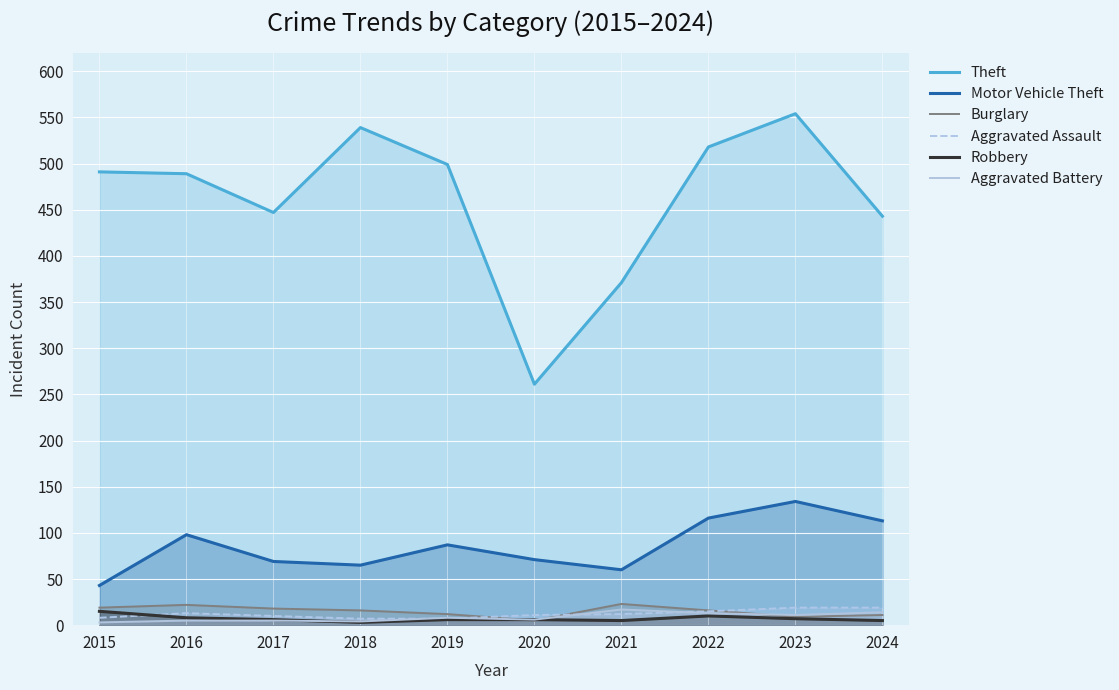

How many values in the Robbery series exceed 6?

4